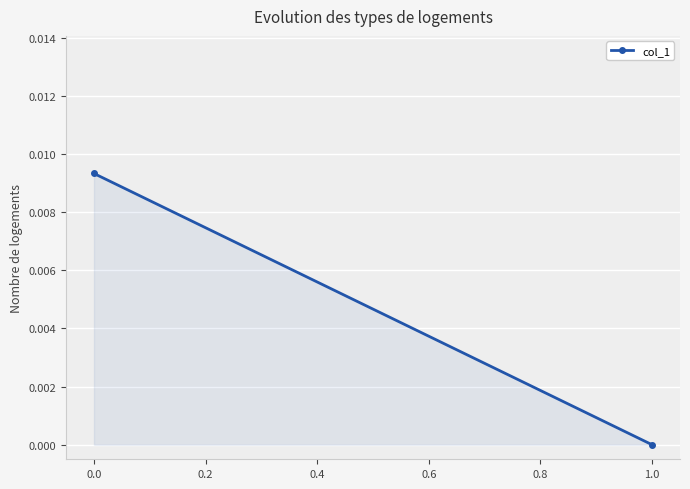

How many values are between 0 and 1?

2